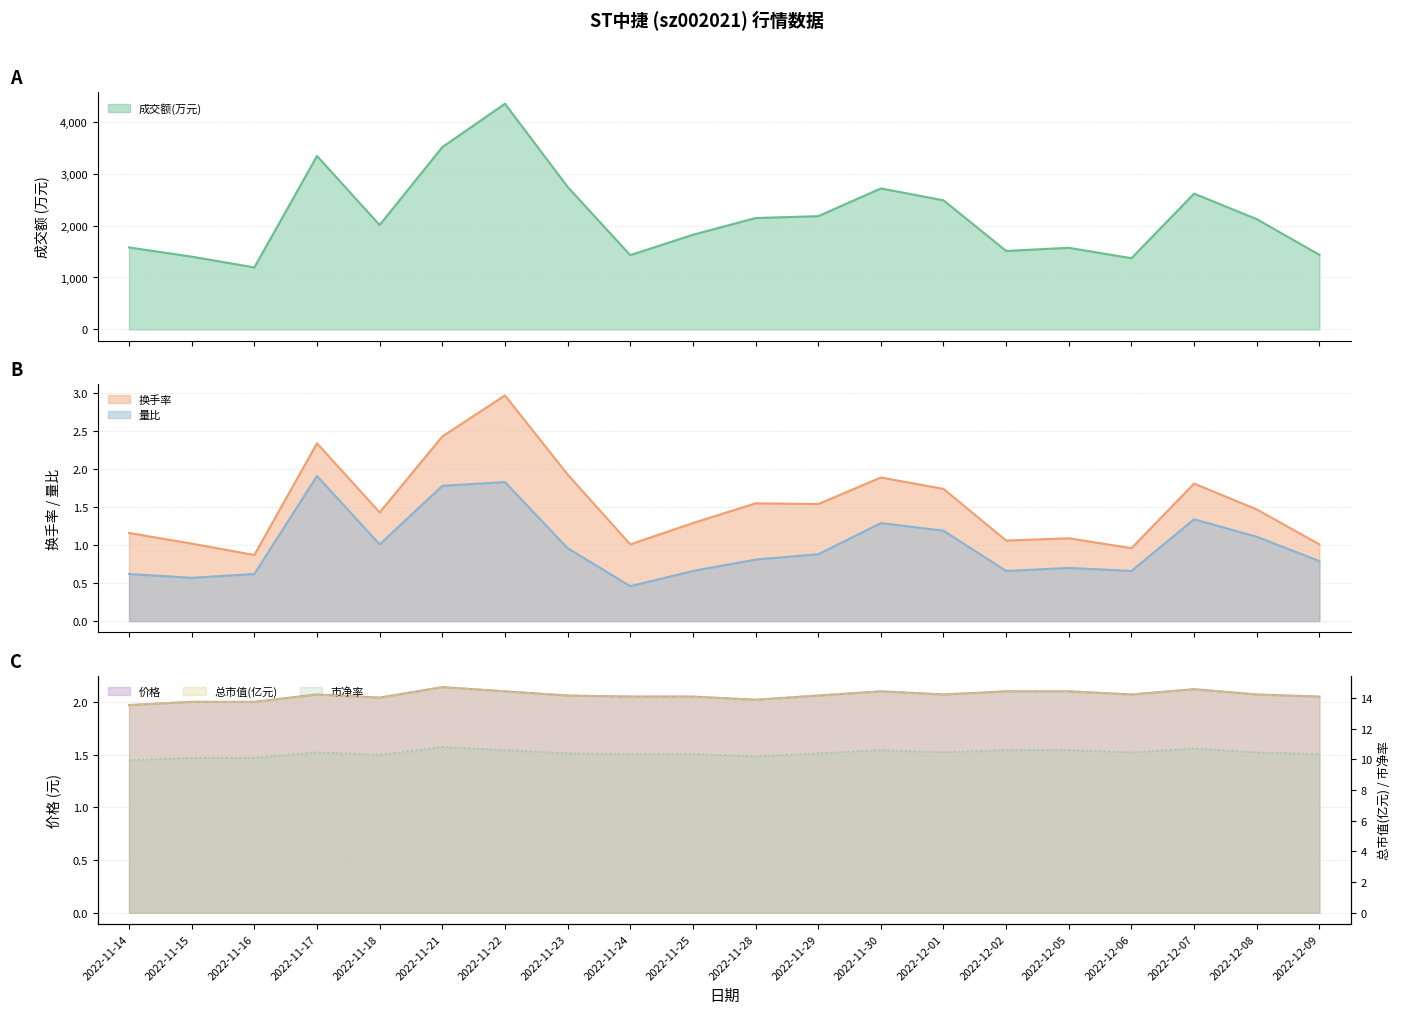

Between 2022-11-22 and 2022-11-30, which series saw the biggest shift?

成交额(万元)